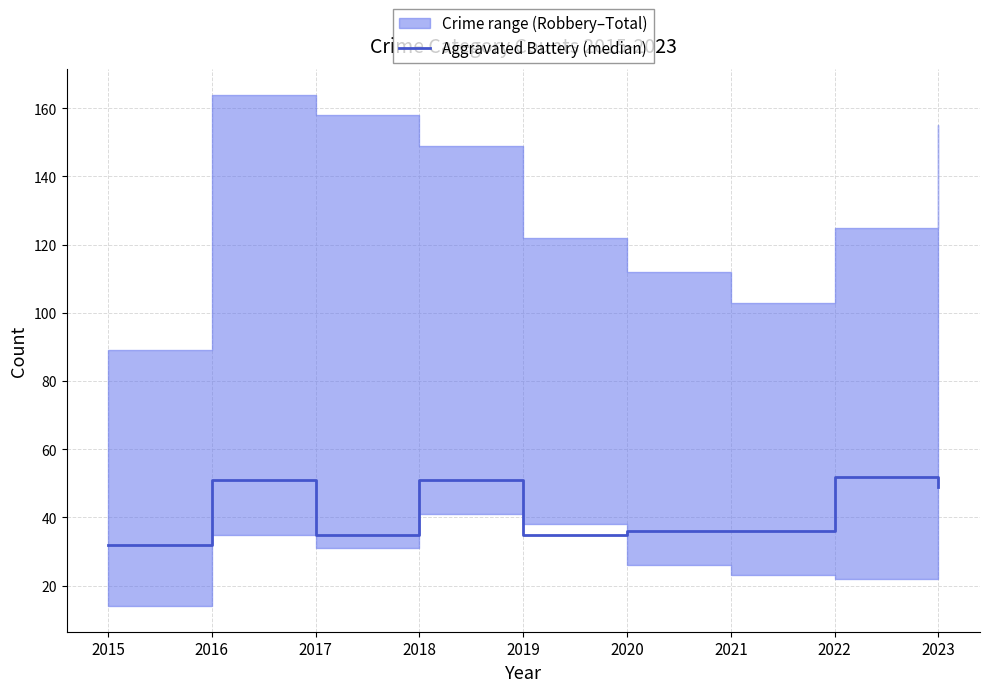

The value at 2019 is 35. True or false?

True